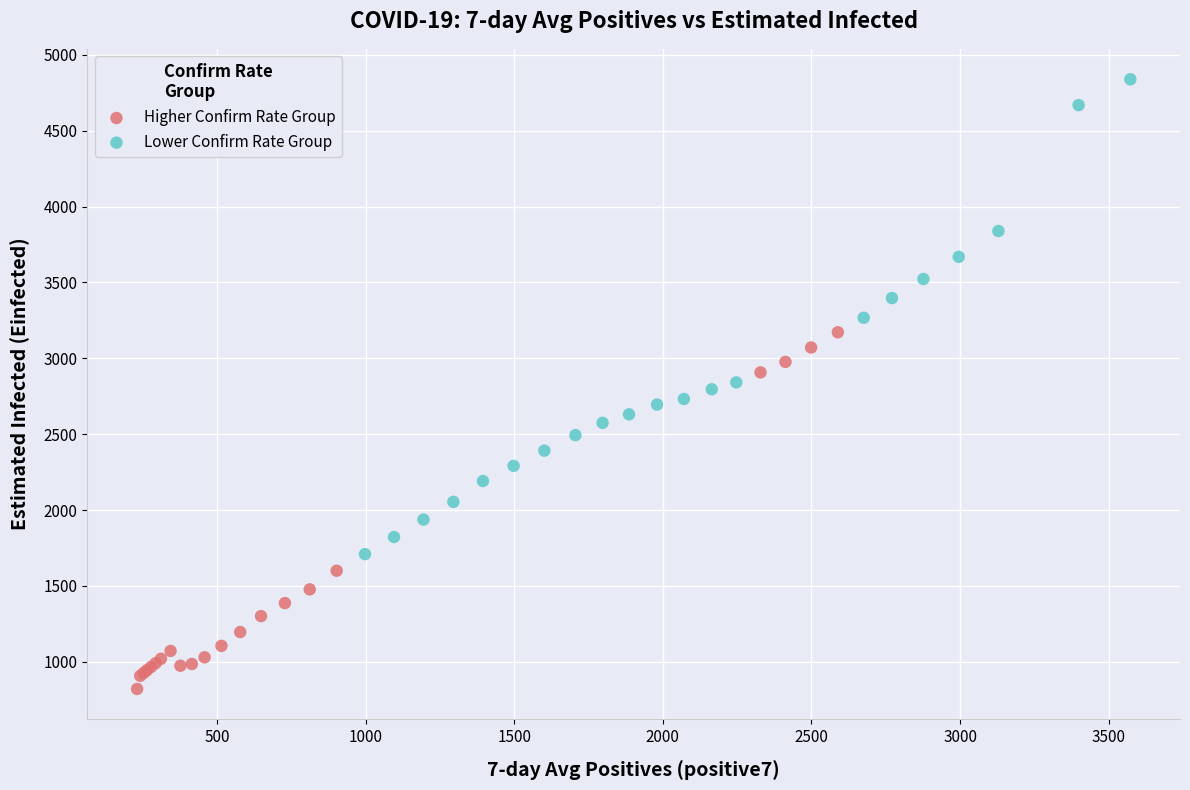

Which series reaches the minimum Y coordinate?

Higher Confirm Rate Group